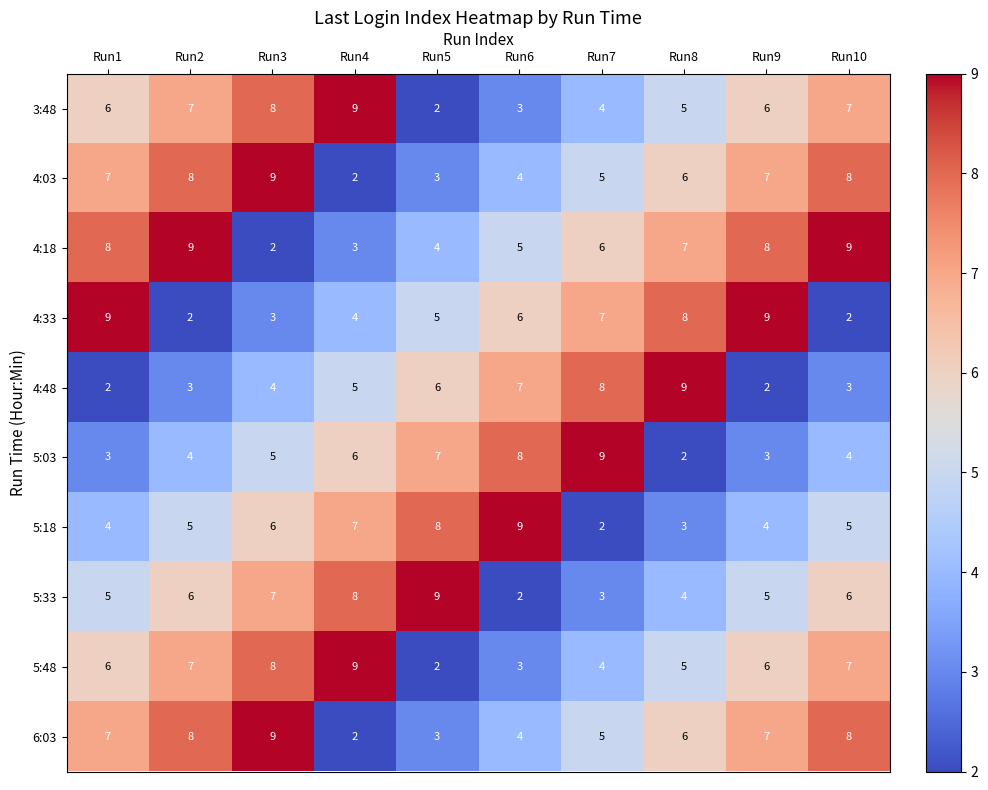

At which label does 6:03 reach its minimum?

Run4